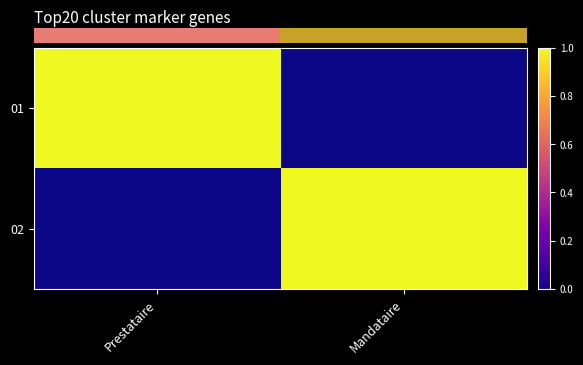

What is the total value across all series at Prestataire?

1